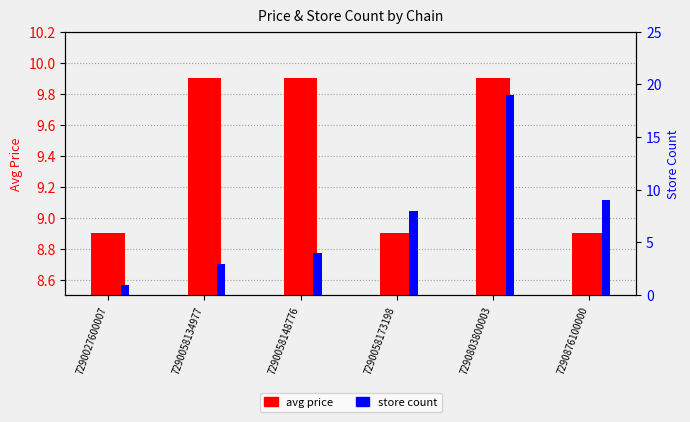

Rank the series by their average value, from lowest to highest.

store count, avg price